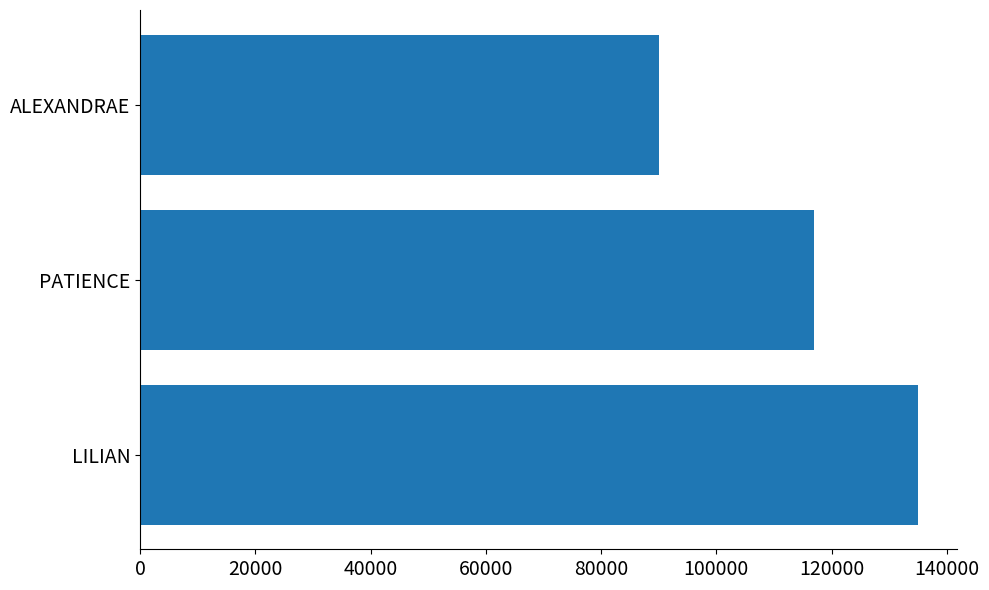

Reading top to bottom, extract all data points from this chart.

90000	117000	135000